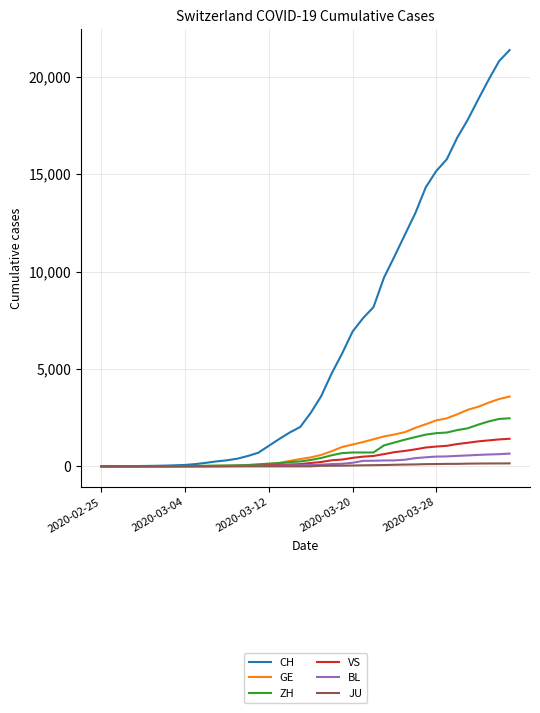

Which series has the largest total across all categories?

CH